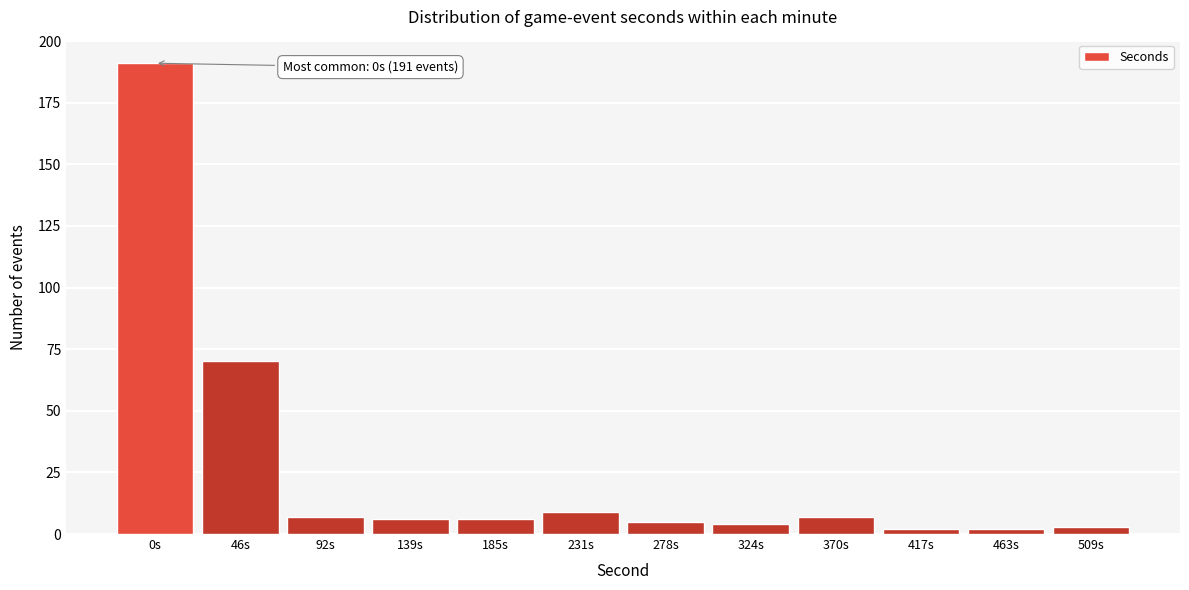

Reading left to right, list all the values displayed in this chart.

191	70	7	6	6	9	5	4	7	2	2	3